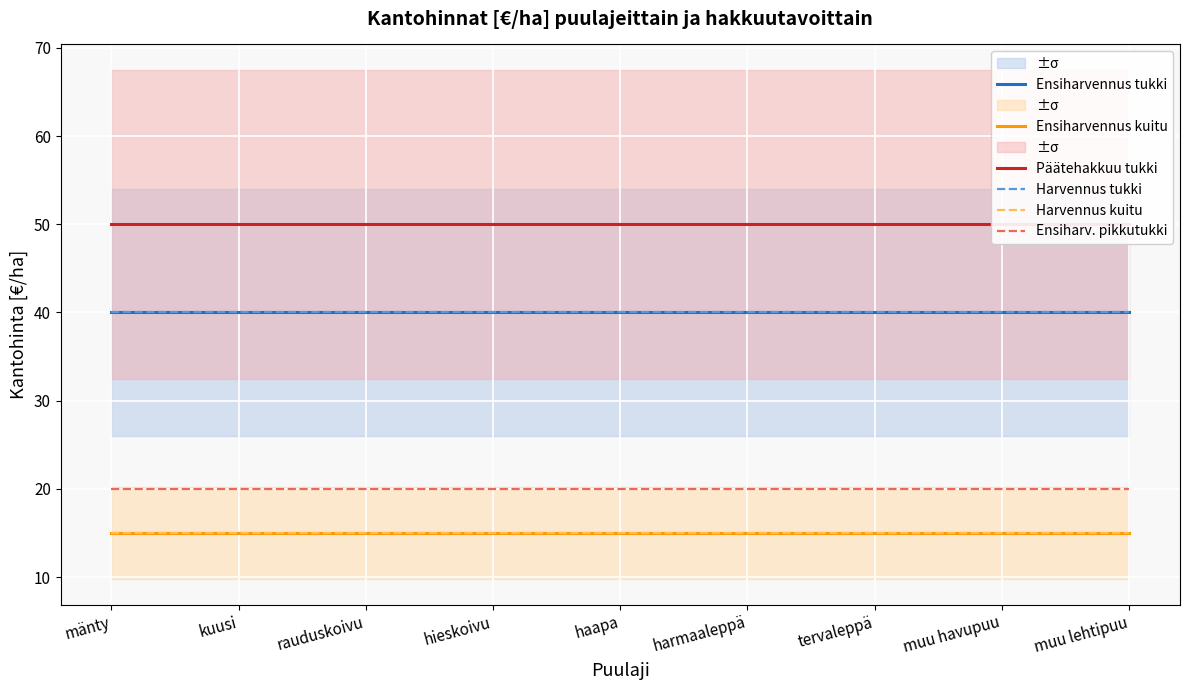

Count the number of data series in this chart.

6